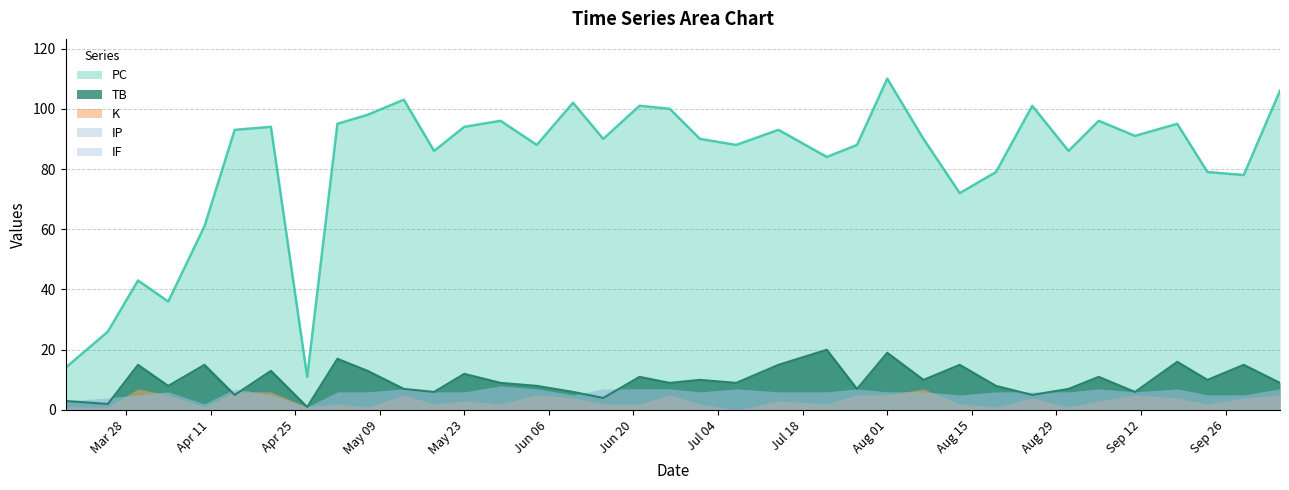

How many values in the PC series are below 90?

16